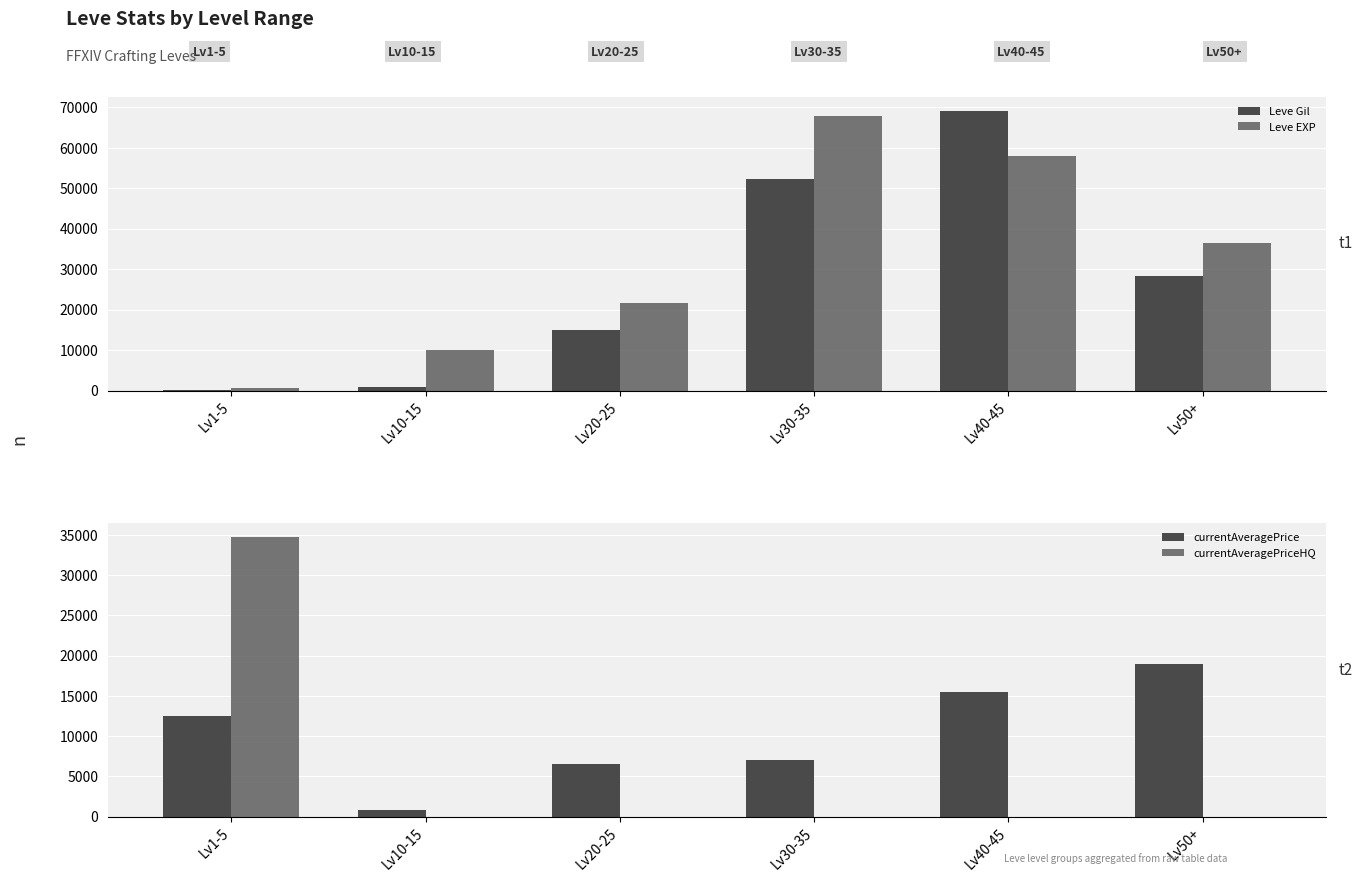

What is the total value across all series at Lv50+?

83610.0